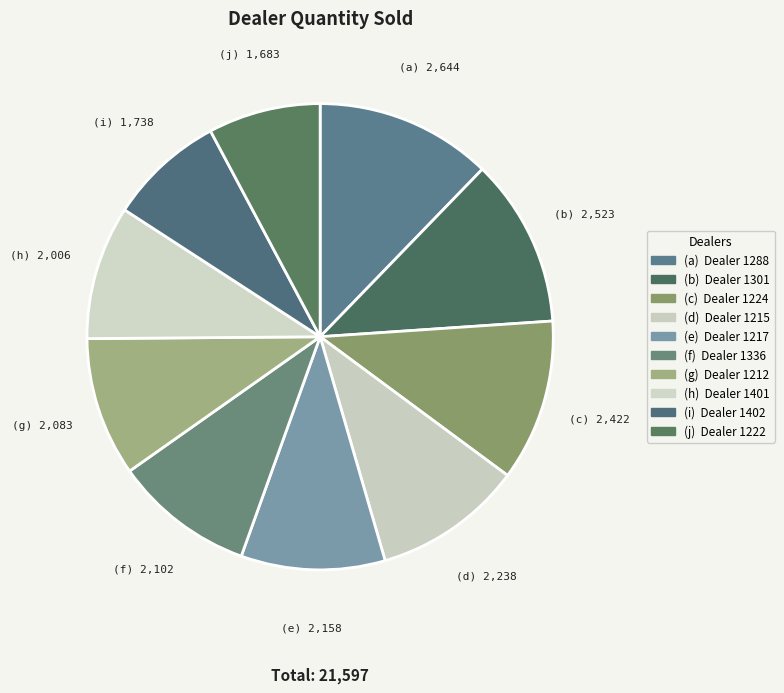

Count the number of slices in the pie.

10